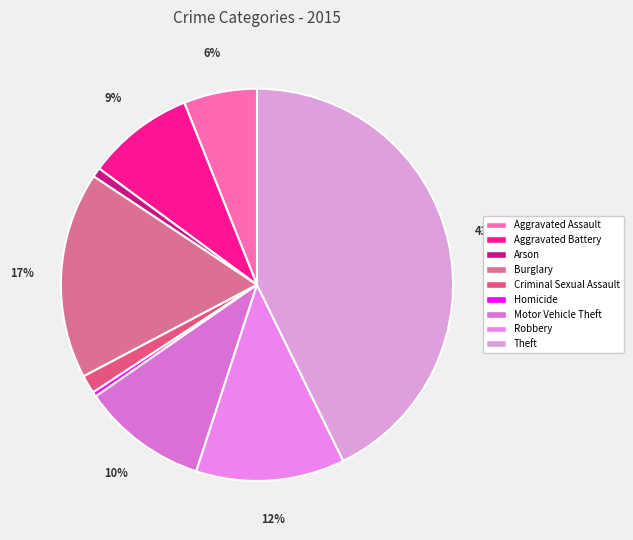

To the nearest percent, what is the difference between the largest and smallest slice percentages?

42%